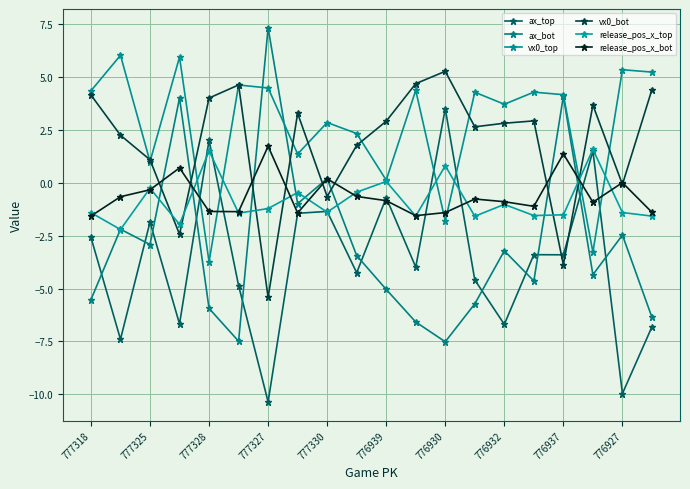

How many lines are shown in the chart?

6